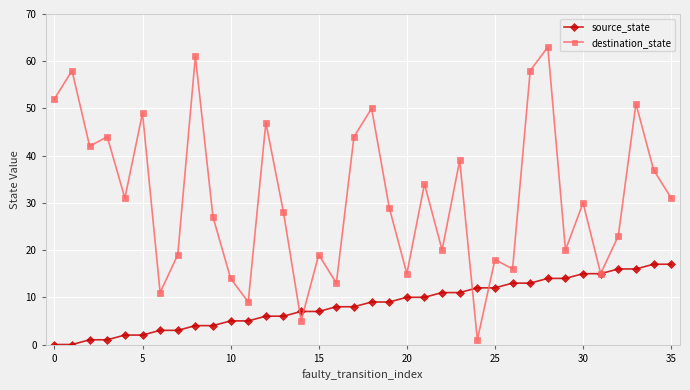

Which series has the largest total across all categories?

destination_state